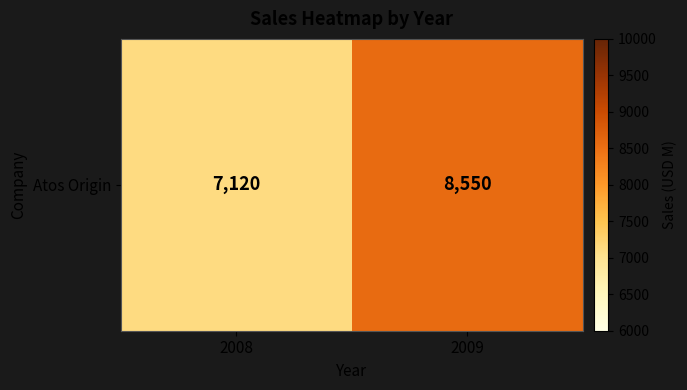

What is the average value?

7835